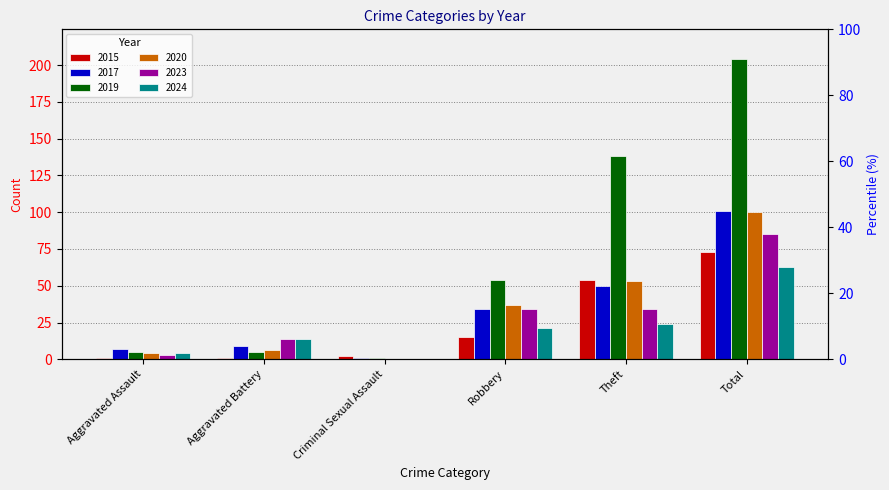

What is the difference between the maximum and minimum values in the 2020 series?

100